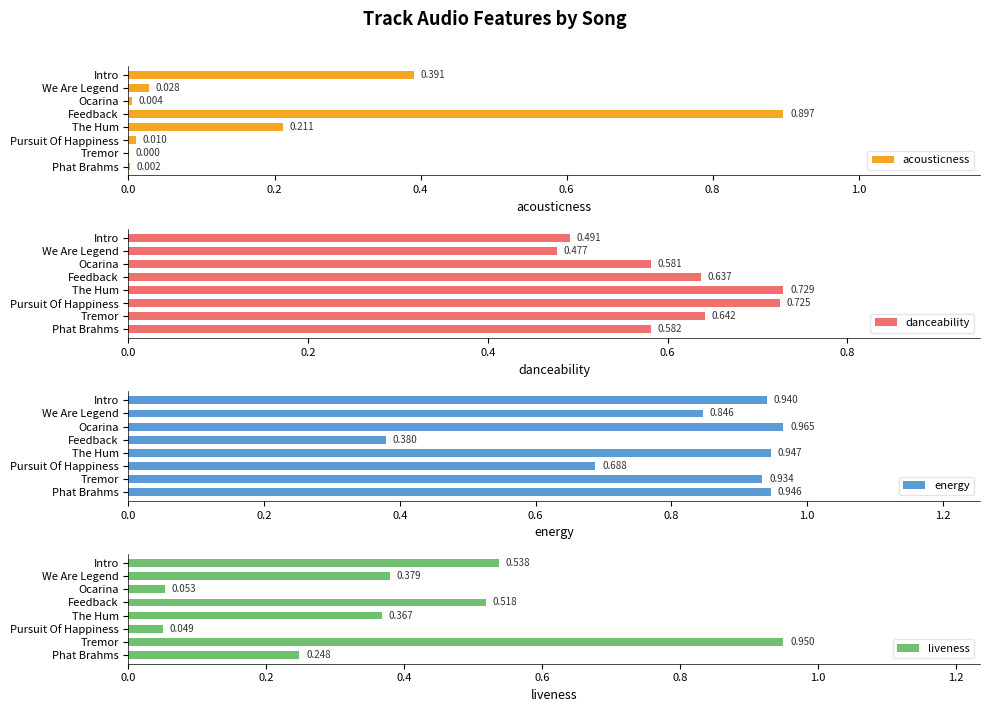

At which label is acousticness closest to 0?

Tremor